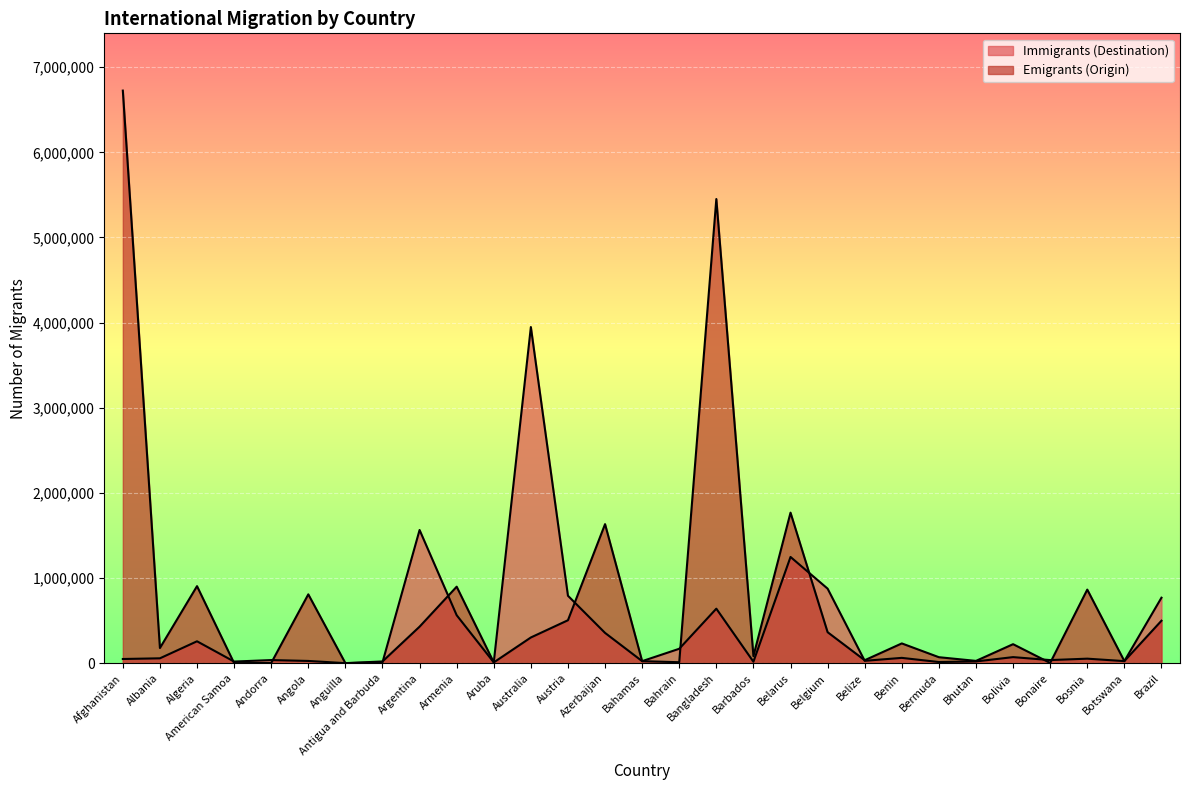

At which category does Immigrants (Destination) reach its first local valley?

American Samoa